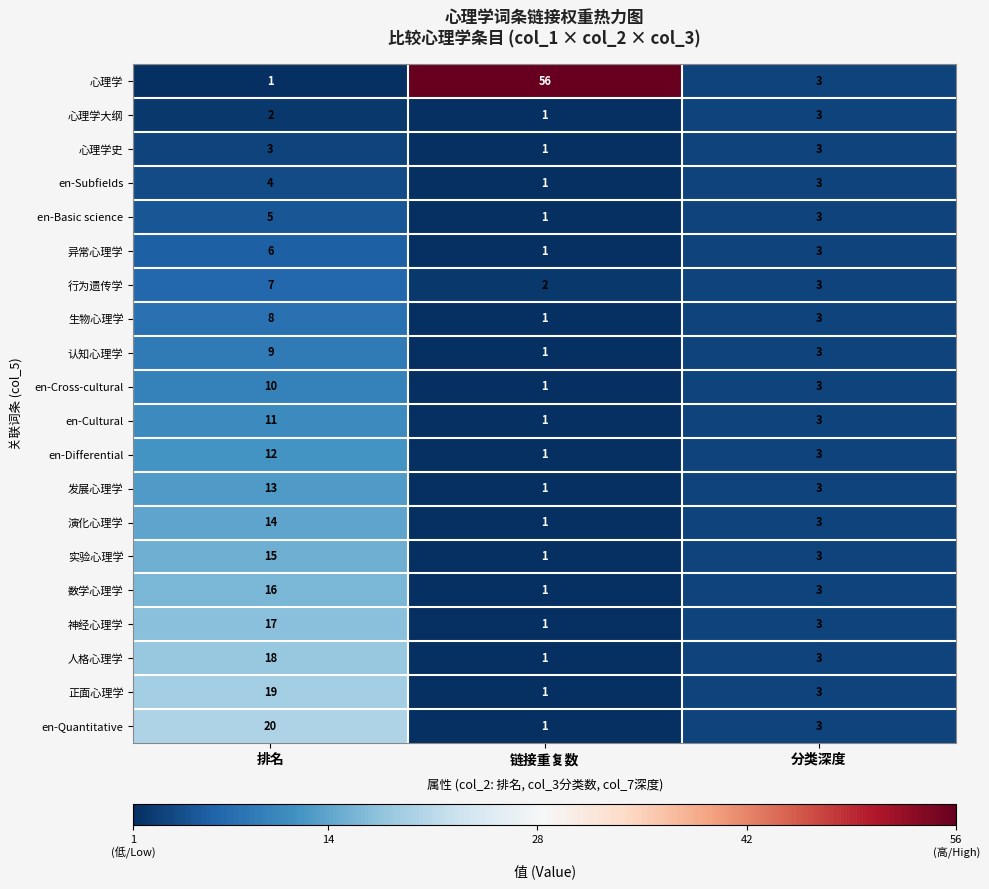

Count the number of data series in this chart.

20